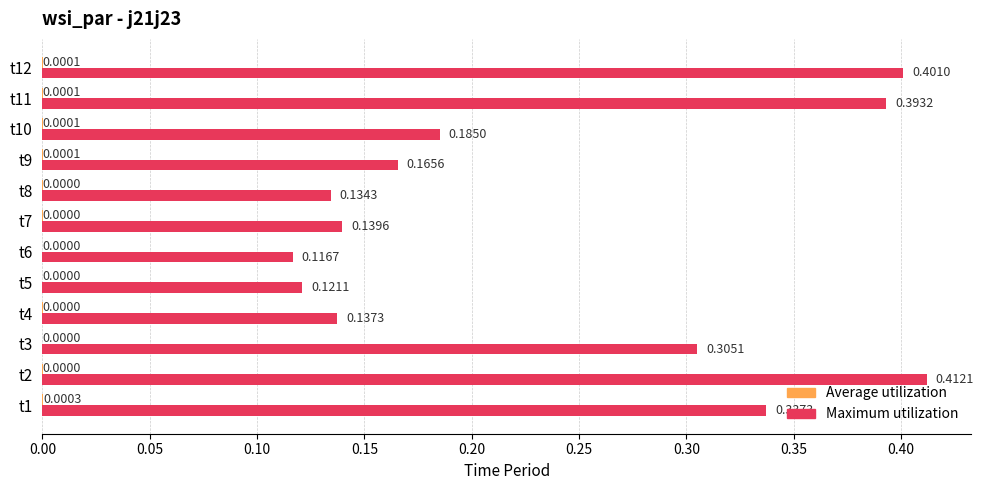

Which series changed the most between t7 and t9?

Maximum utilization